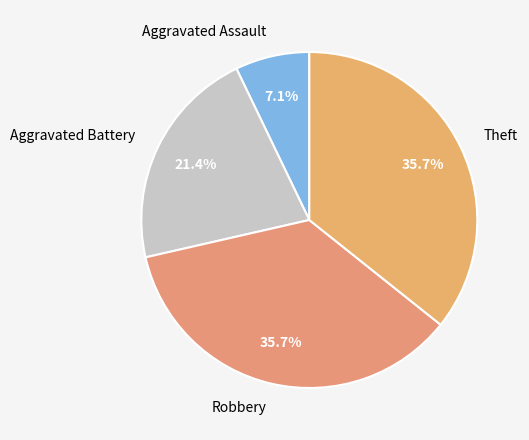

The Aggravated Battery slice represents 33% of the pie. True or false?

False